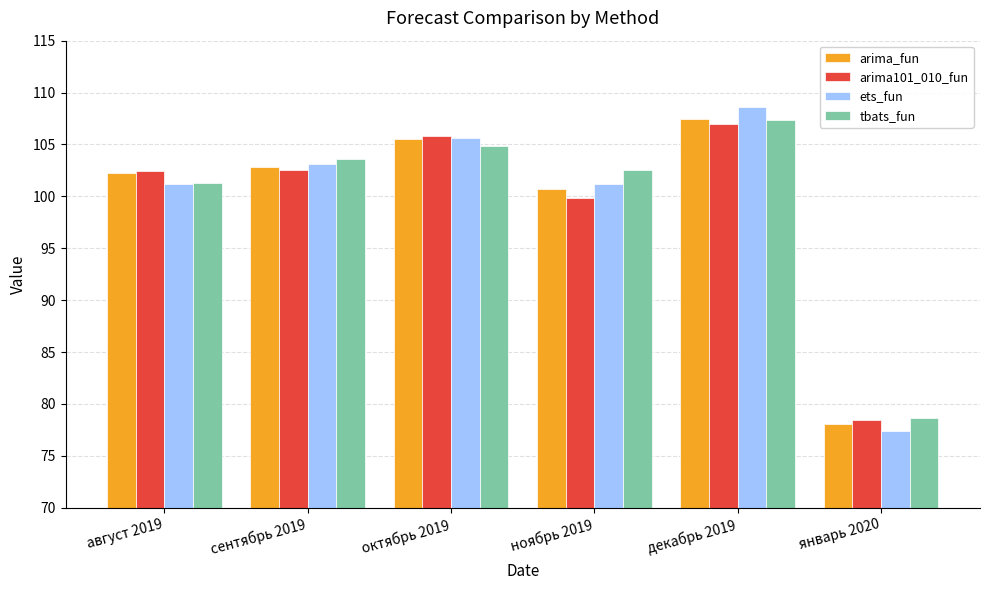

What is the lowest value of the arima_fun series?

78.1